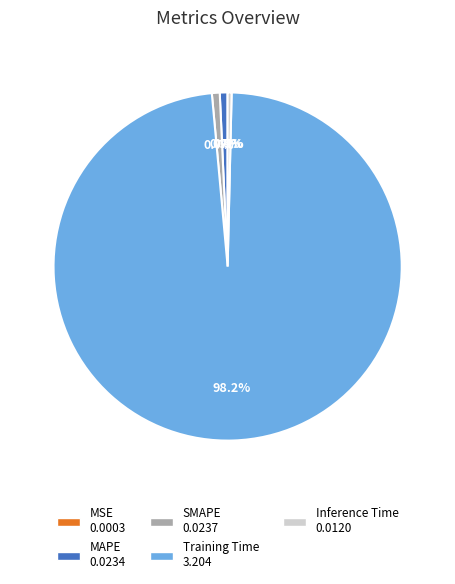

Which slice is the largest?

Training Time